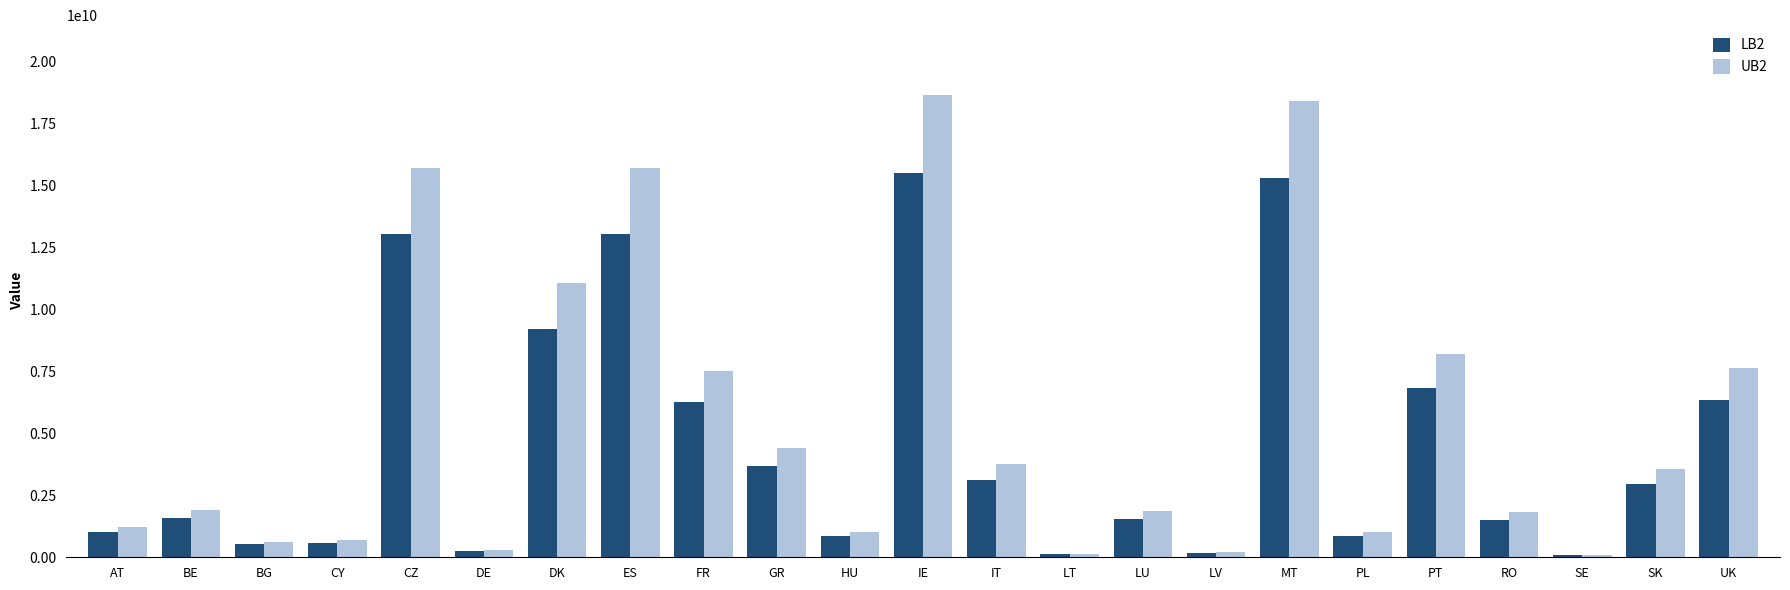

What is the label of the 19th bar from the right?

CZ